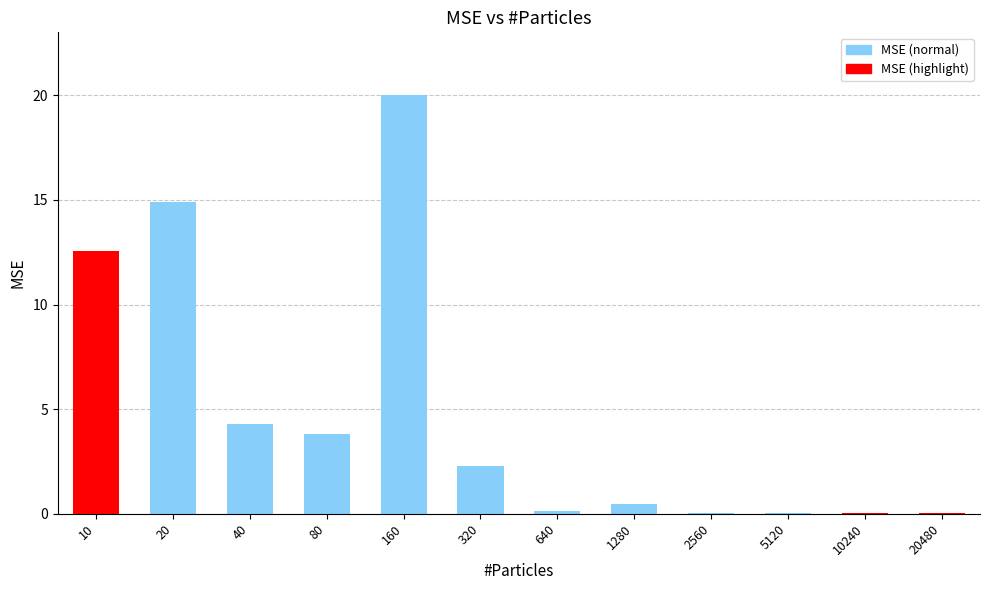

What is the maximum value shown in the chart?

20.0